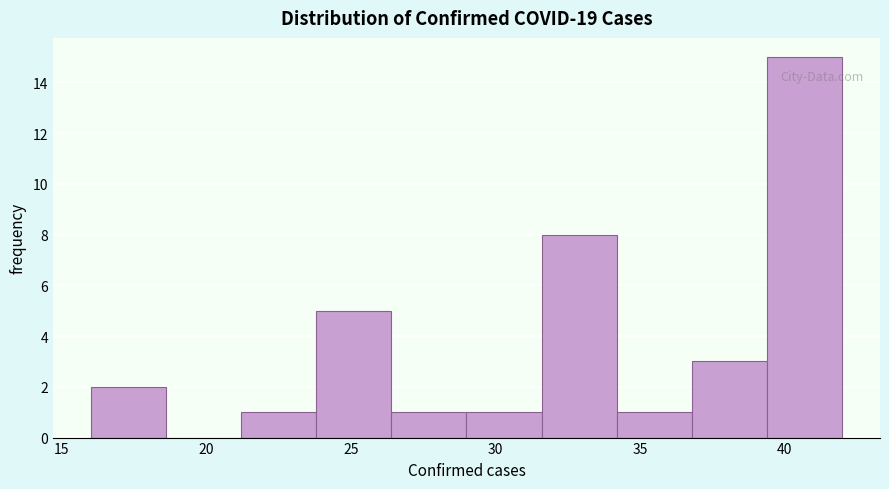

Reading left to right, transcribe this chart: for each bar, give the range it covers on the x-axis and its height. Neither the bar edges nor the heights are printed on the chart, so give them approximately, as read against the axes.

16.0 to 18.6: 2
18.6 to 21.2: 0
21.2 to 23.8: 1
23.8 to 26.4: 5
26.4 to 29.0: 1
29.0 to 31.6: 1
31.6 to 34.2: 8
34.2 to 36.8: 1
36.8 to 39.4: 3
39.4 to 42.0: 15